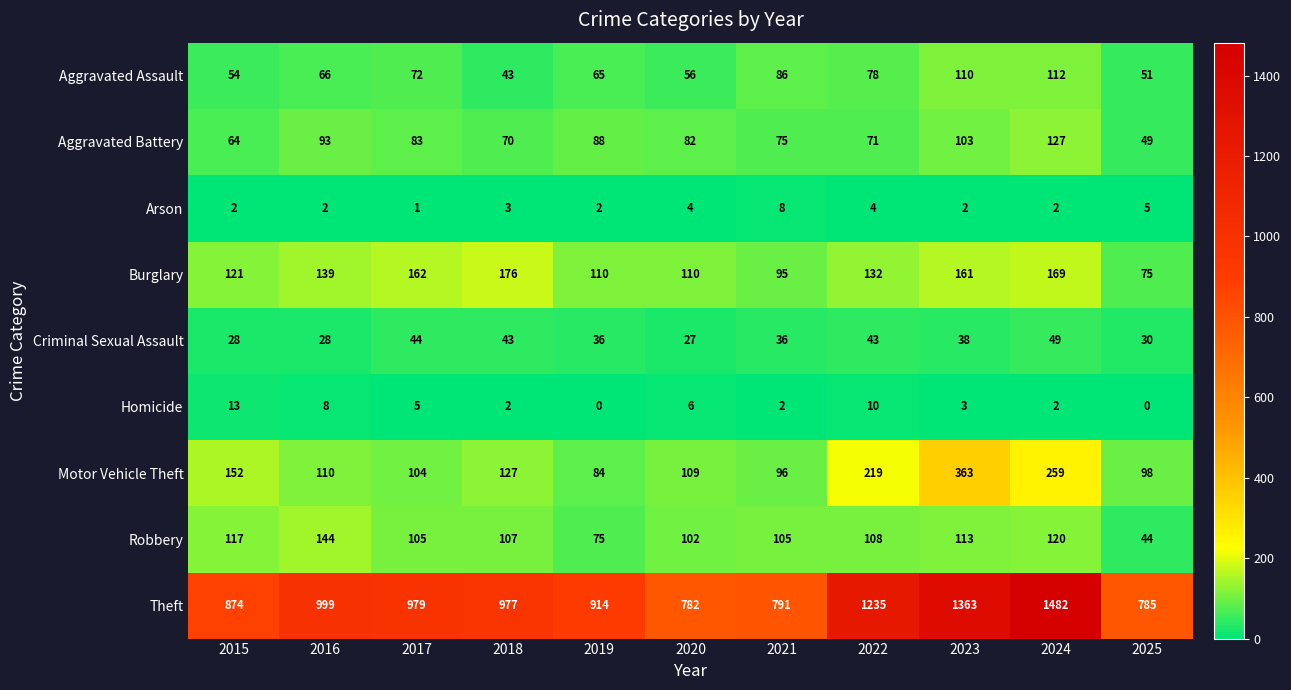

What is the sum of all Burglary values?

1450